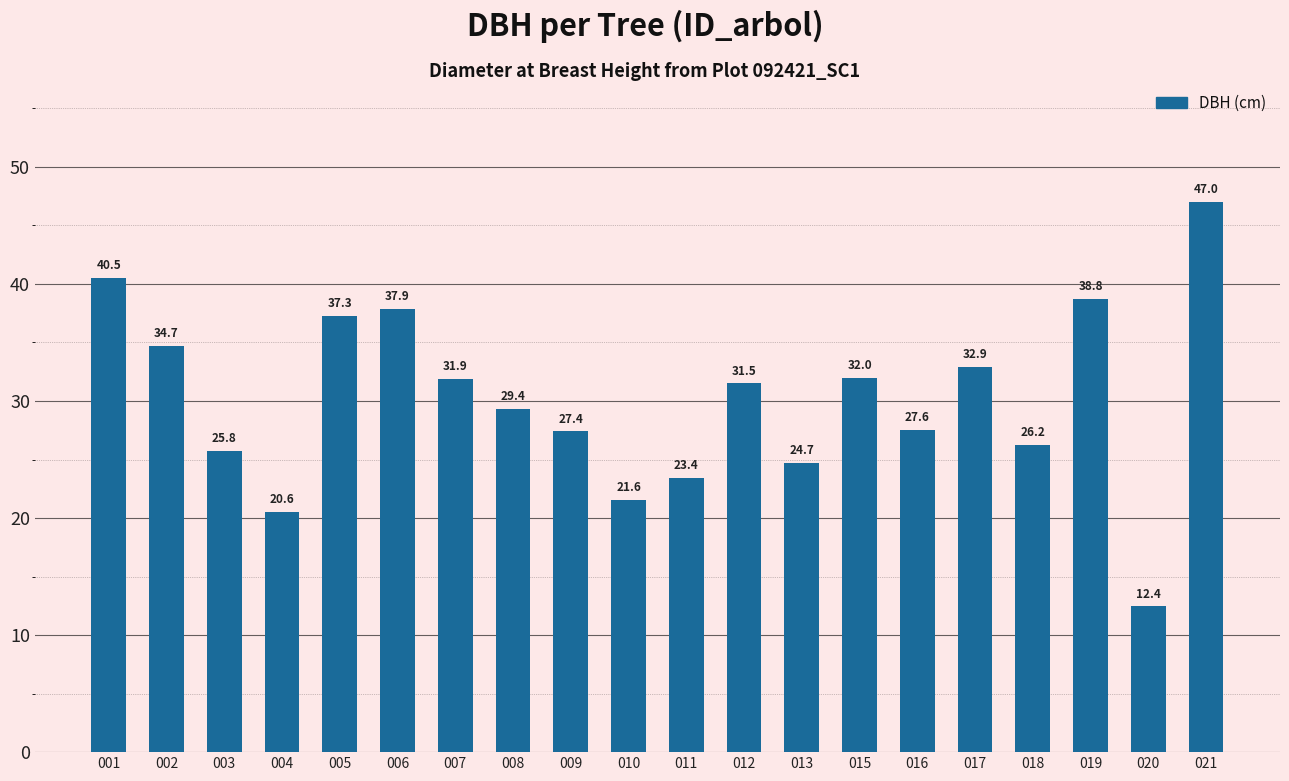

Which category has the lowest value across all series?

020